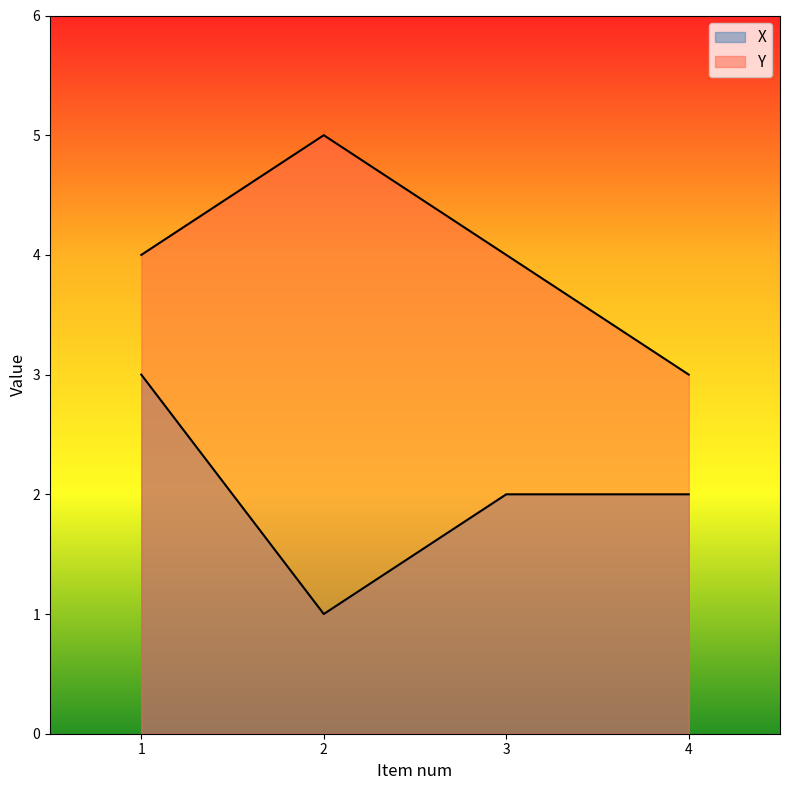

What is the total value across all series at 3?

6